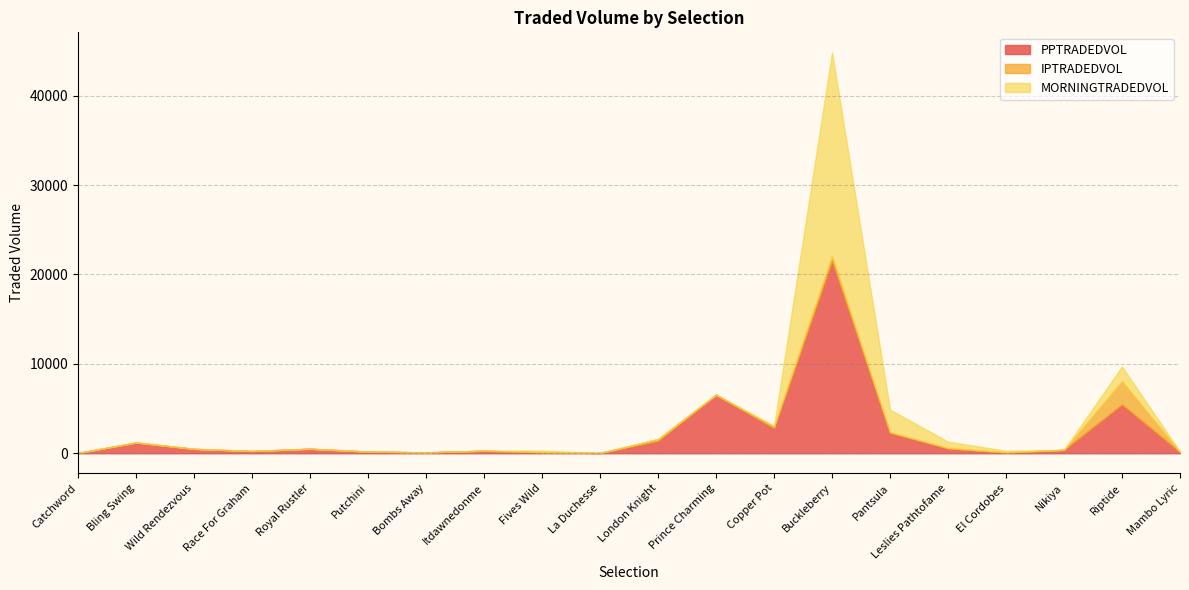

Which has a higher value, Race For Graham or Nikiya?

Nikiya